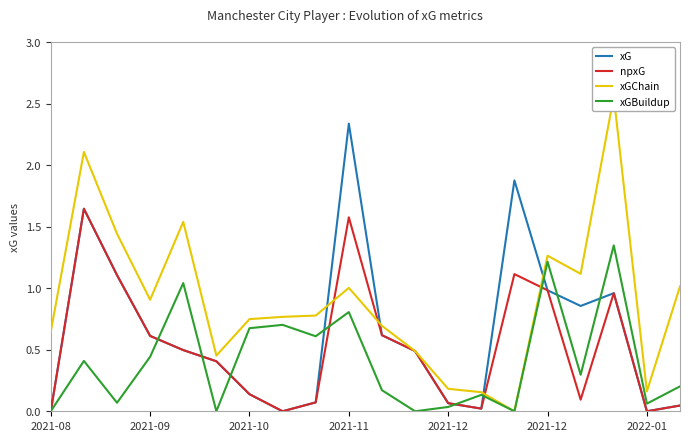

Which series has the largest total across all categories?

xGChain